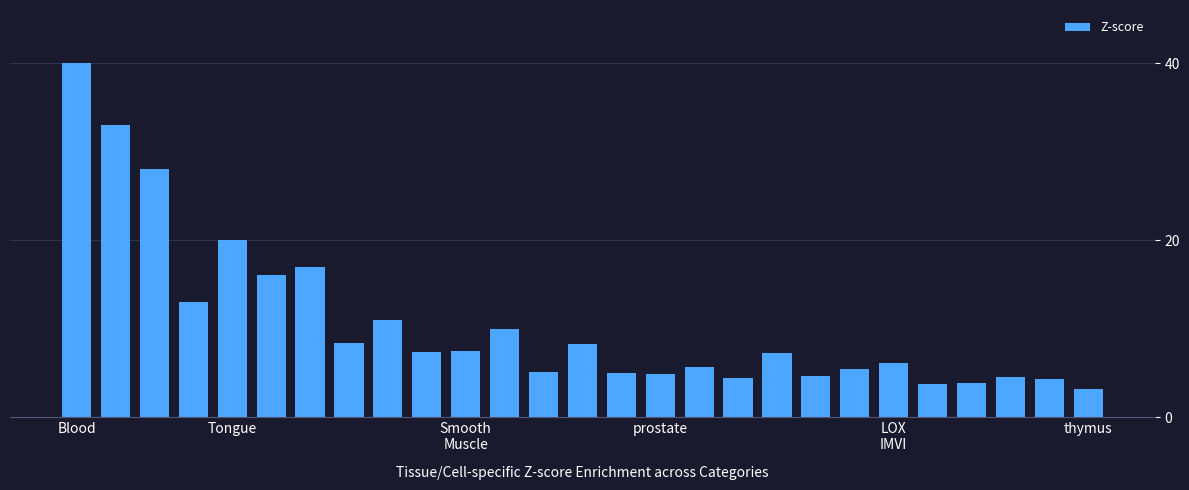

What is the value of the 18th bar from the left?

4.4